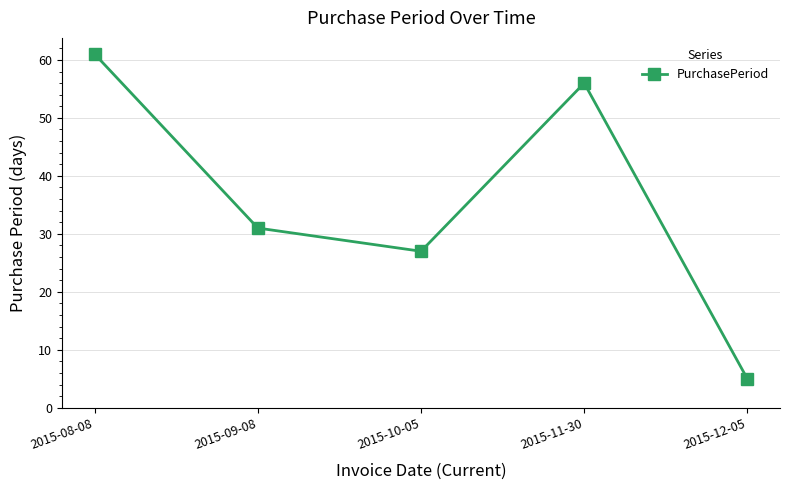

What is the label of the 3rd point from the left?

2015-10-05